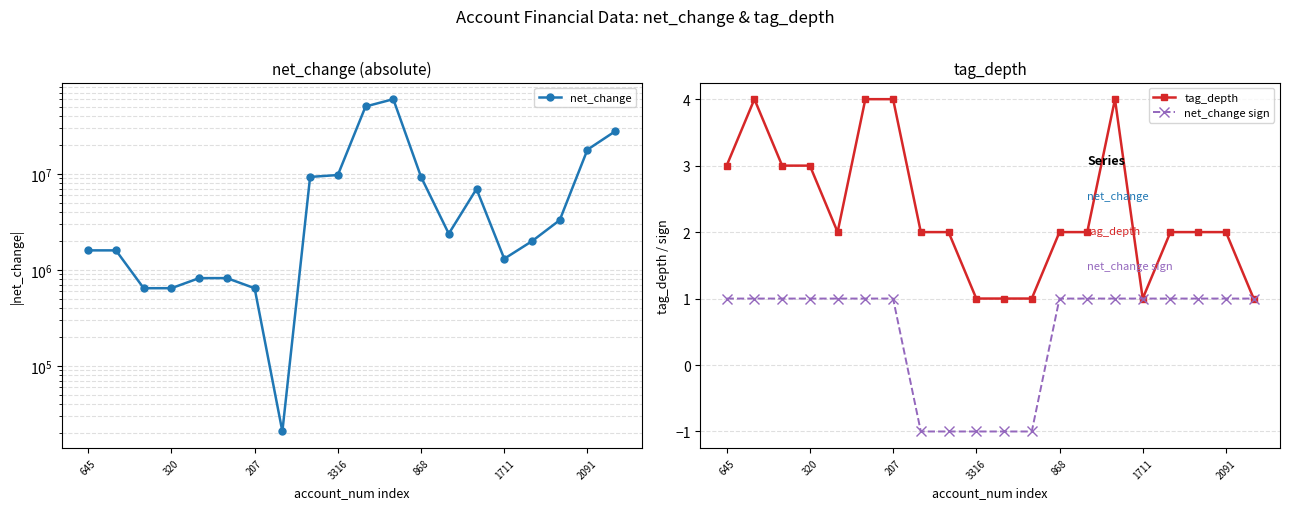

Is this an area chart (filled region under the line)?

No